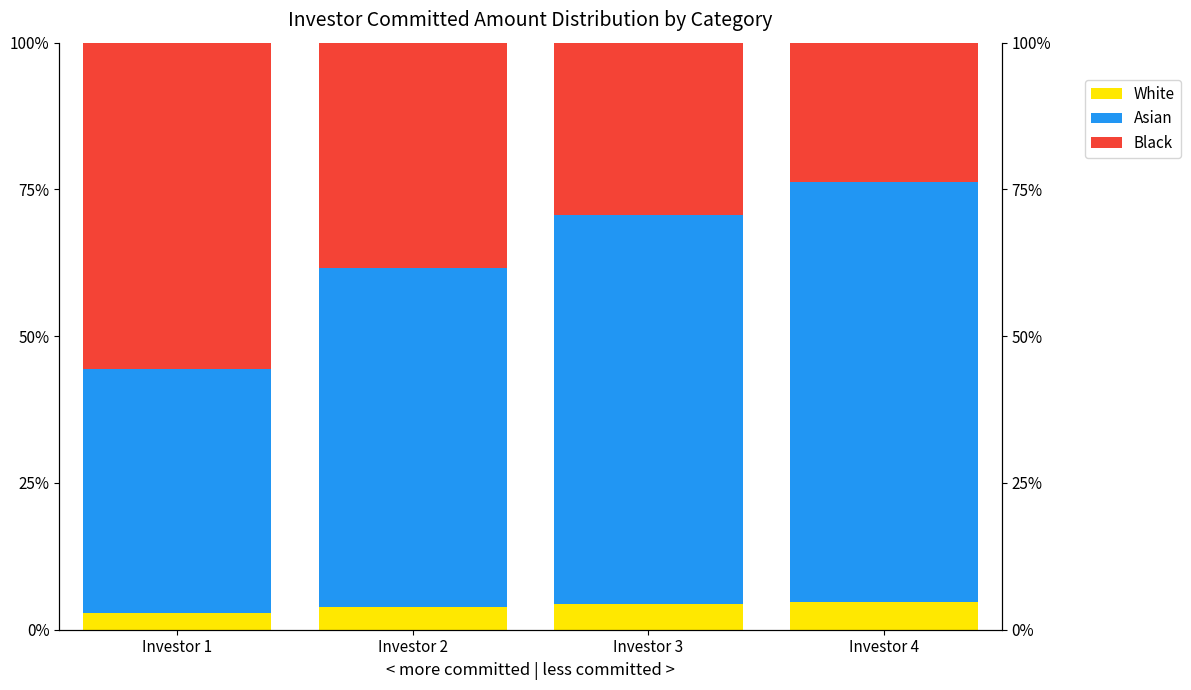

Is it true that White equals 1.4 at Investor 1?

False